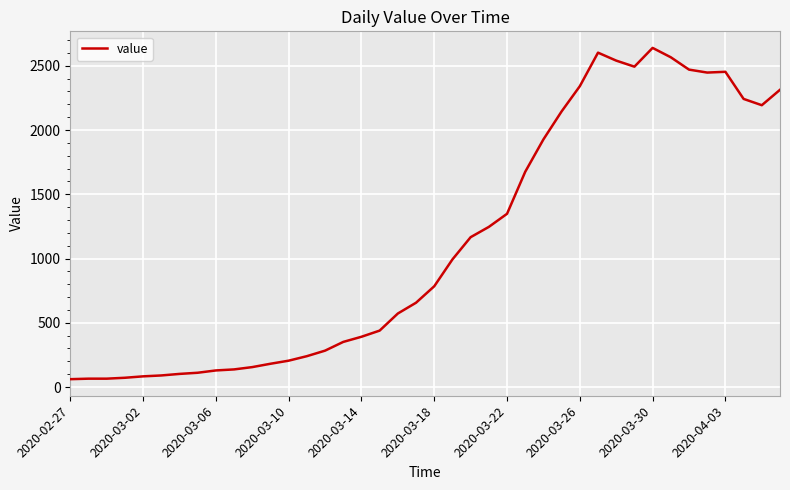

What is the minimum value shown in the chart?

61